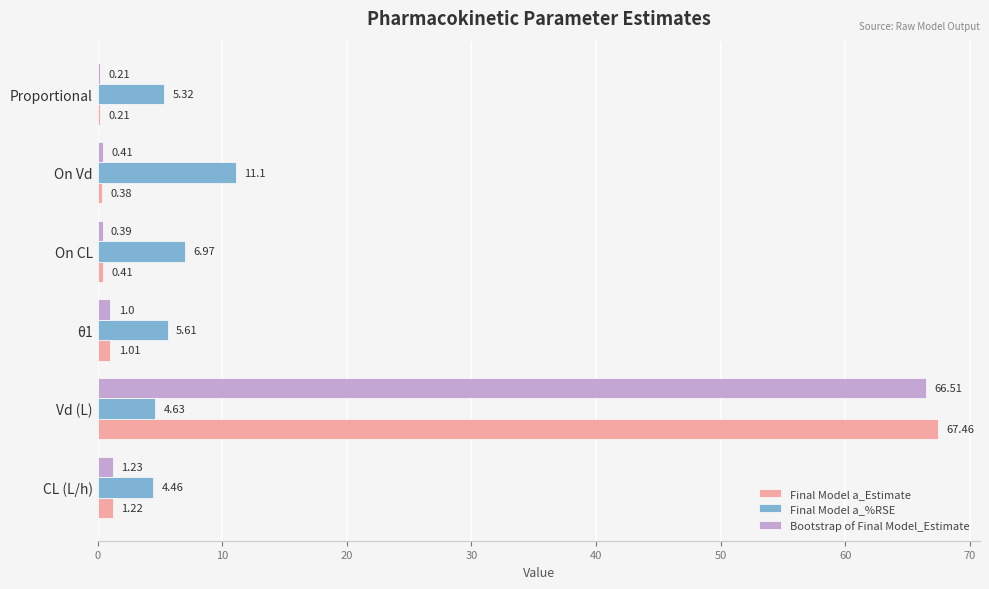

What is the sum of all Bootstrap of Final Model_Estimate values?

69.8